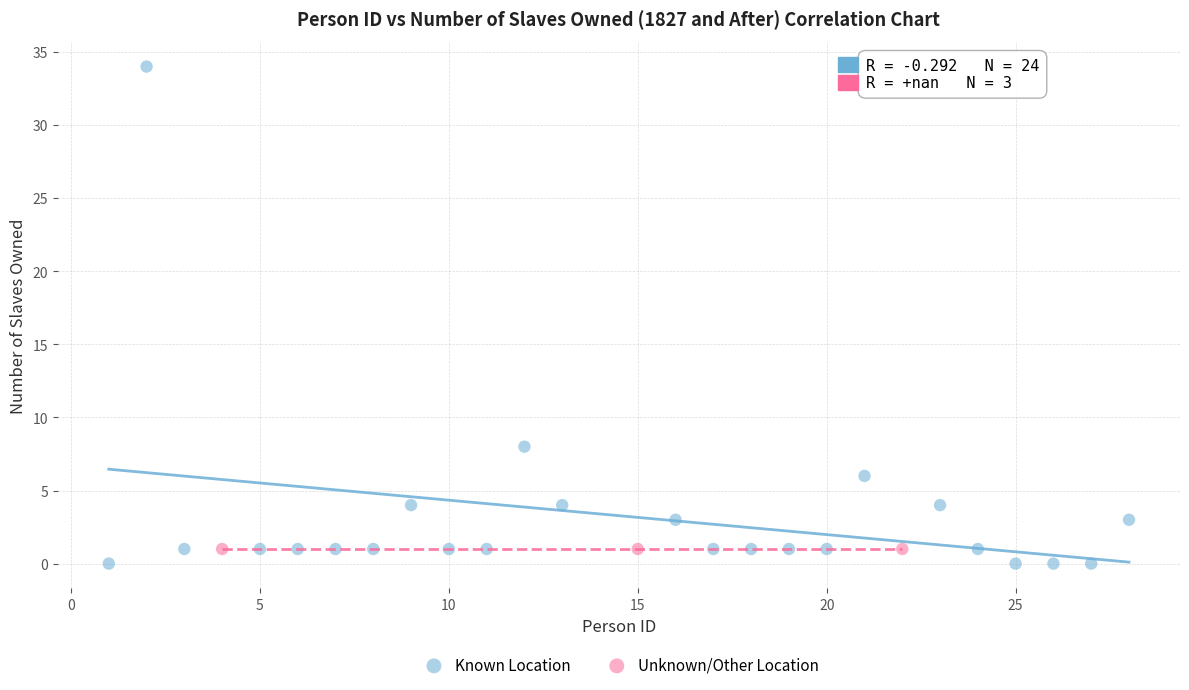

What are all the series names shown in the legend?

Known Location, Unknown/Other Location